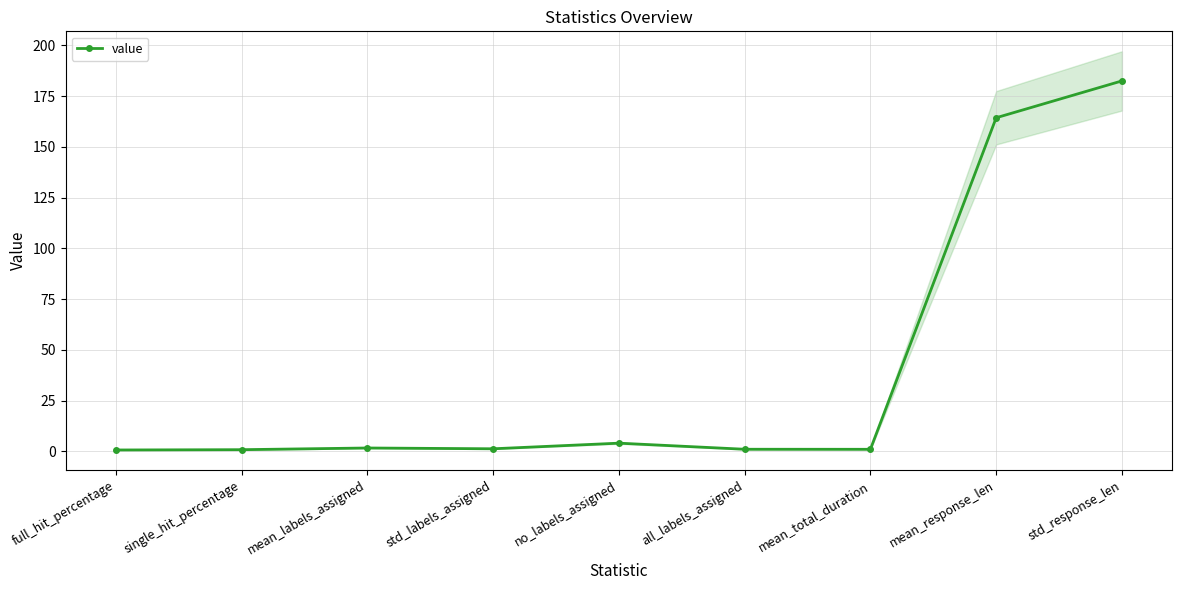

How many lines are shown in the chart?

1